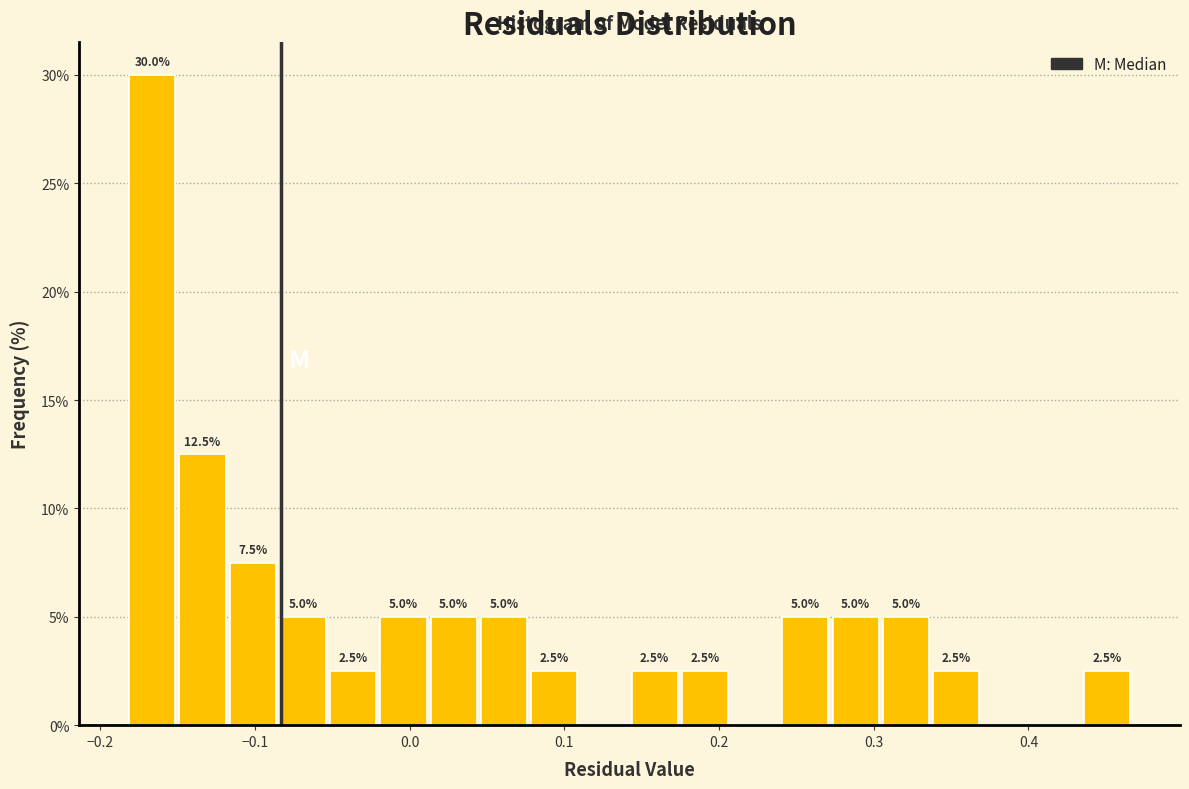

Read against the x-axis, roughly where is the centre of the tallest bar?

-0.17